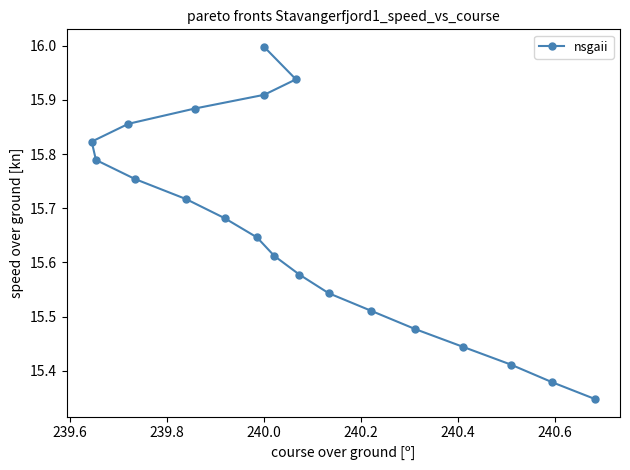

What is the maximum value shown in the chart?

16.0